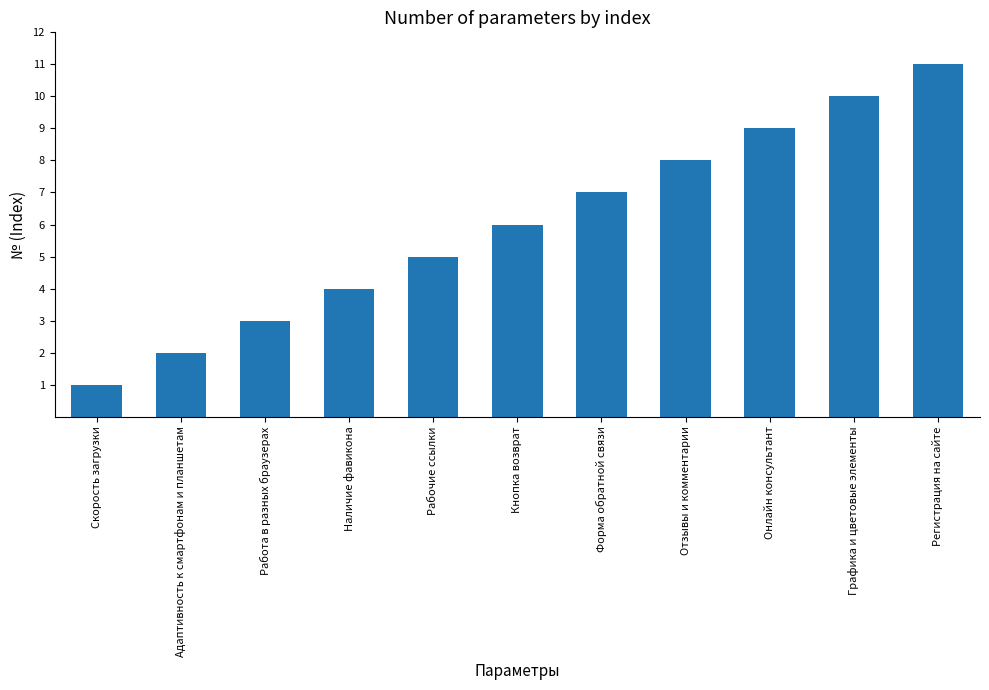

Reading right to left, extract all data points from this chart.

Регистрация на сайте=11	Графика и цветовые элементы=10	Онлайн консультант=9	Отзывы и комментарии=8	Форма обратной связи=7	Кнопка возврат=6	Рабочие ссылки=5	Наличие фавикона=4	Работа в разных браузерах=3	Адаптивность к смартфонам и планшетам=2	Скорость загрузки=1